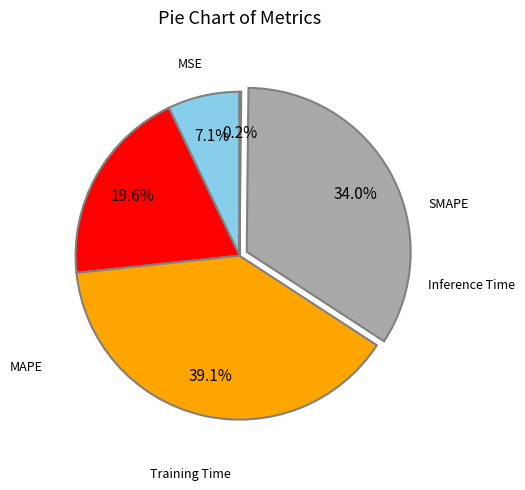

Is there any slice that represents more than half of the pie?

No